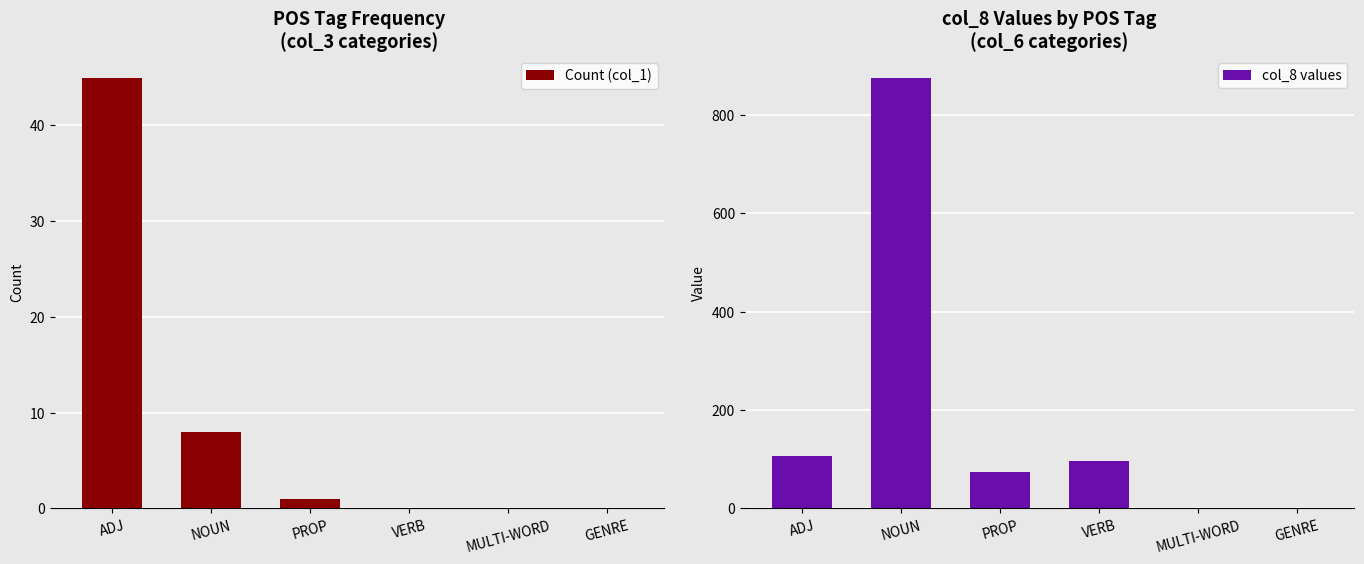

Between PROP and GENRE, which is larger?

PROP